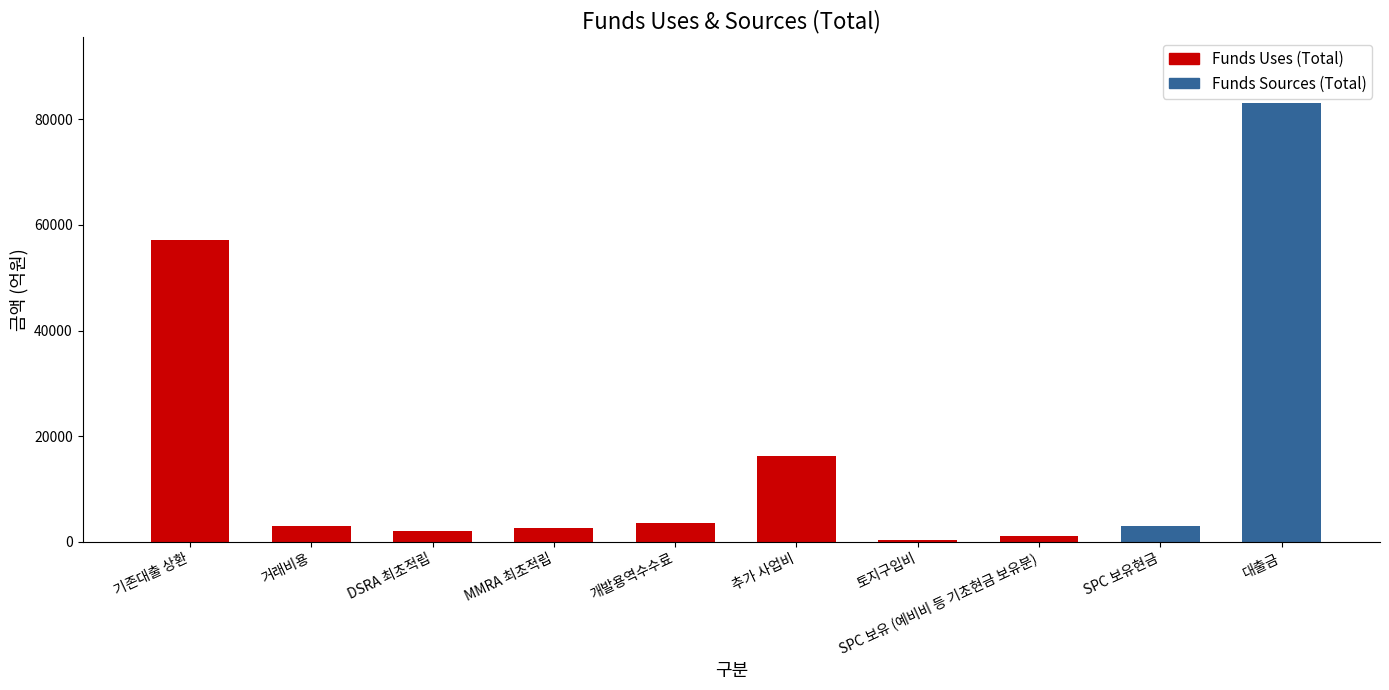

Does the chart contain any negative values?

No